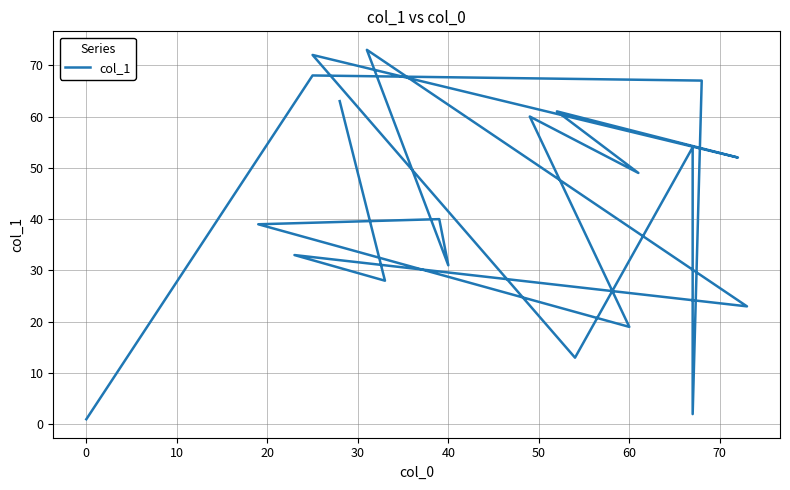

What is the greatest value displayed?

73